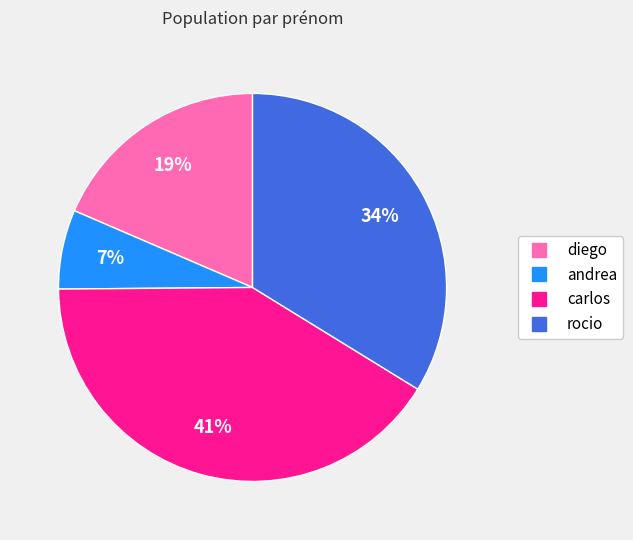

Does rocio account for over 50% of the chart?

No